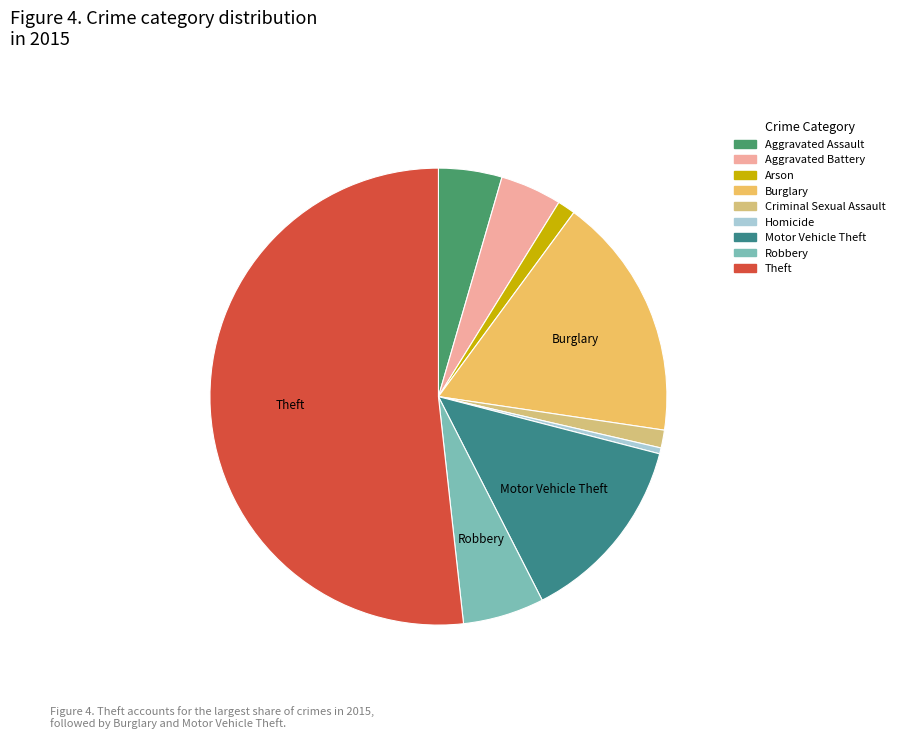

What percentage is the Criminal Sexual Assault slice, to the nearest percent?

1%